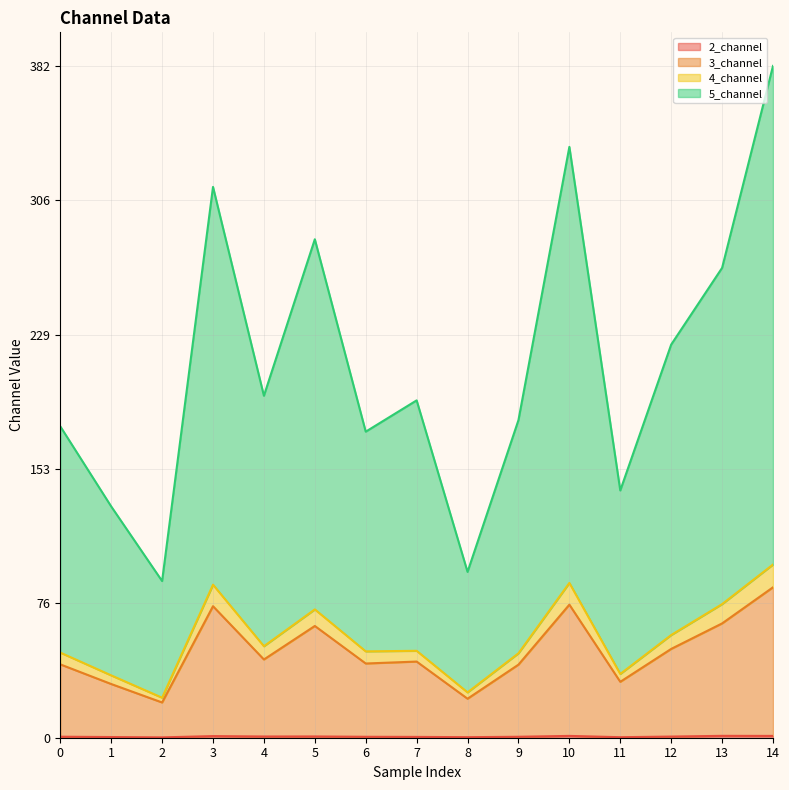

True or false: 3_channel has a value of 30.3 at 2.

False